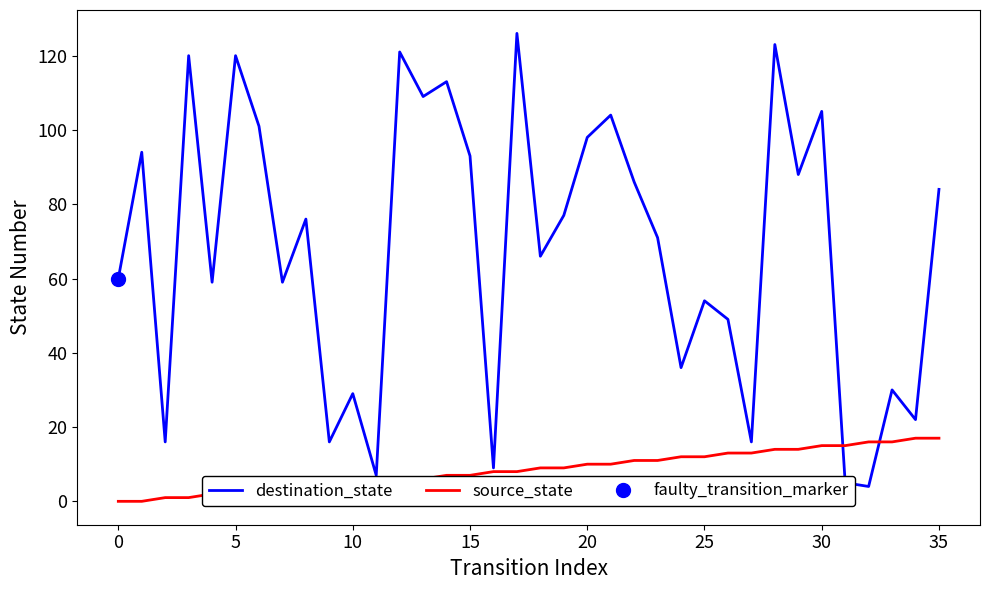

Which category has the highest value in the destination_state series?

17